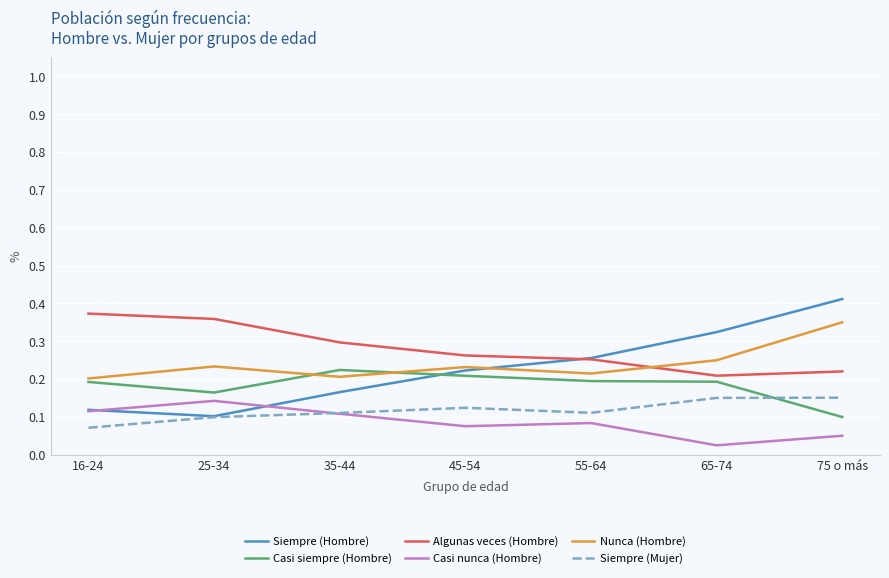

How many lines are shown in the chart?

6